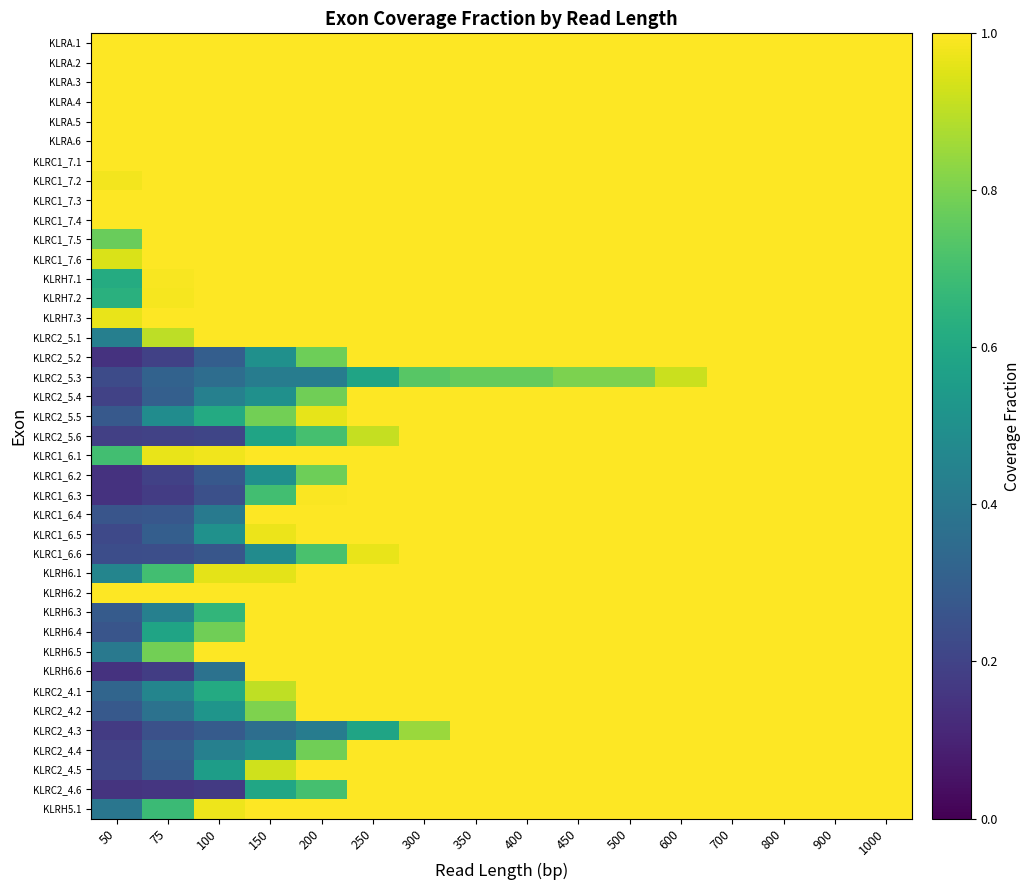

Between 600 and 400, which is larger?

600